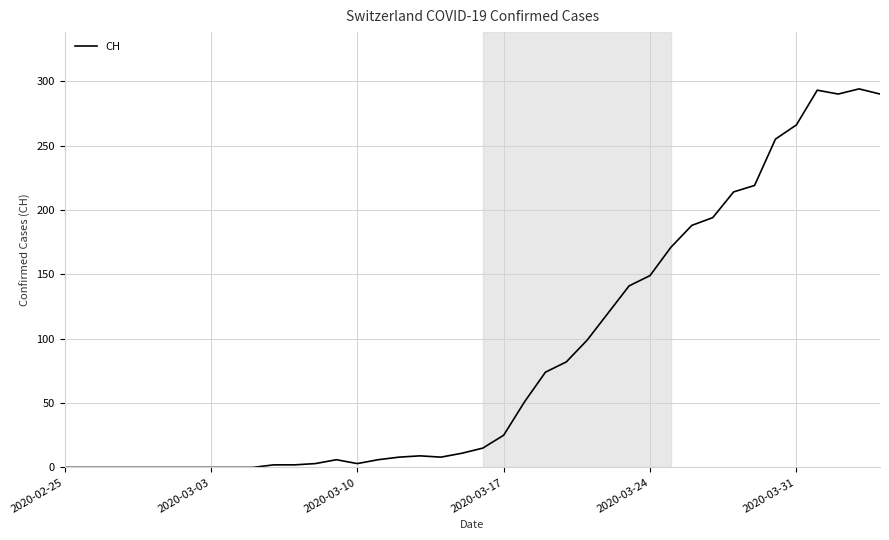

What is the sum of all values?

3488